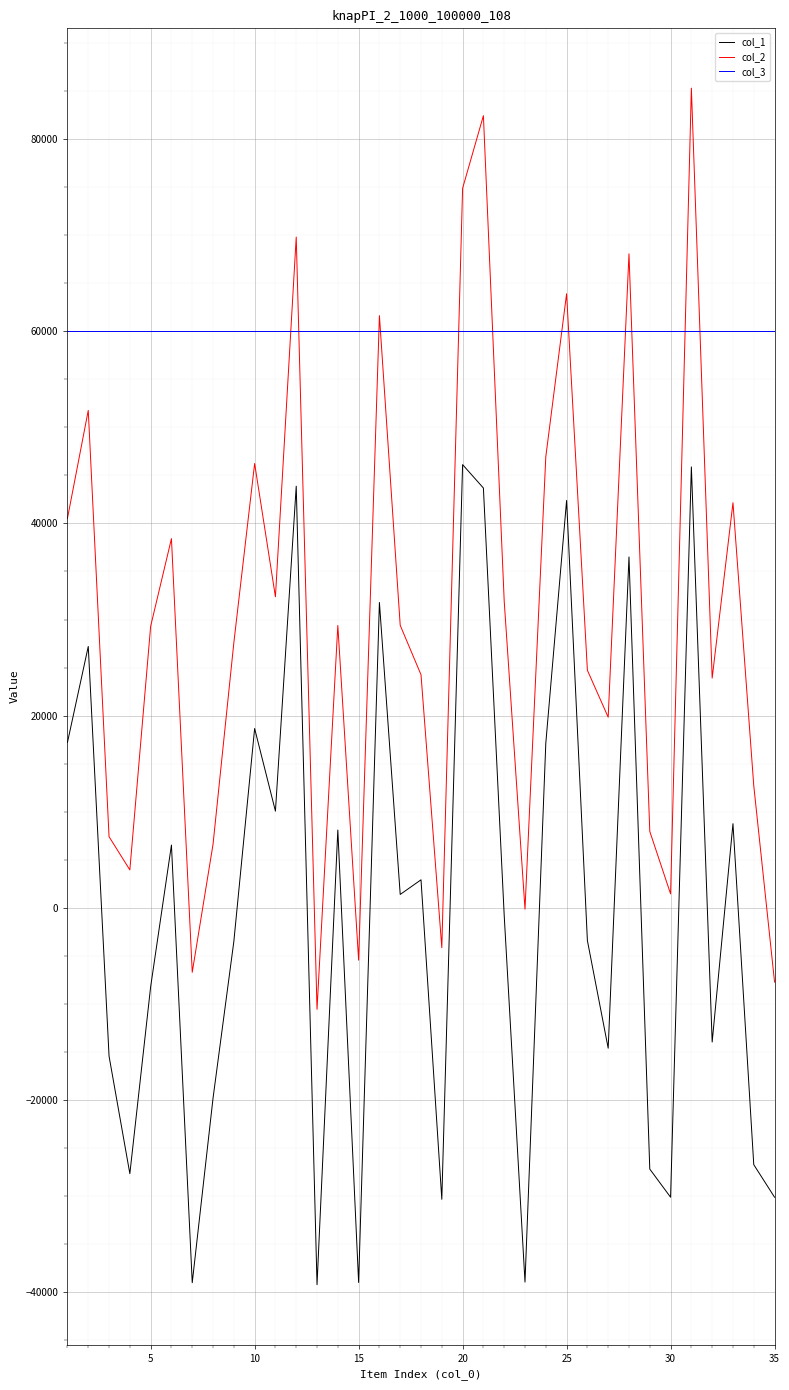

What is the maximum value shown in the chart?

85302.0